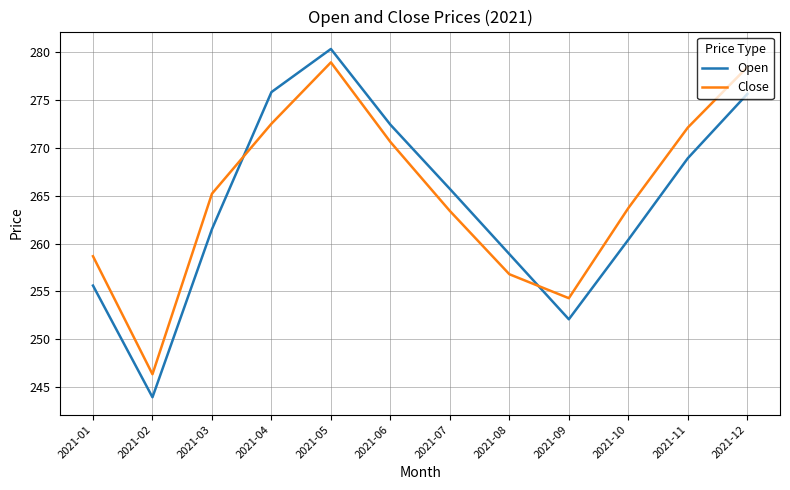

After their last crossing, which series has the higher values: Close or Open?

Close